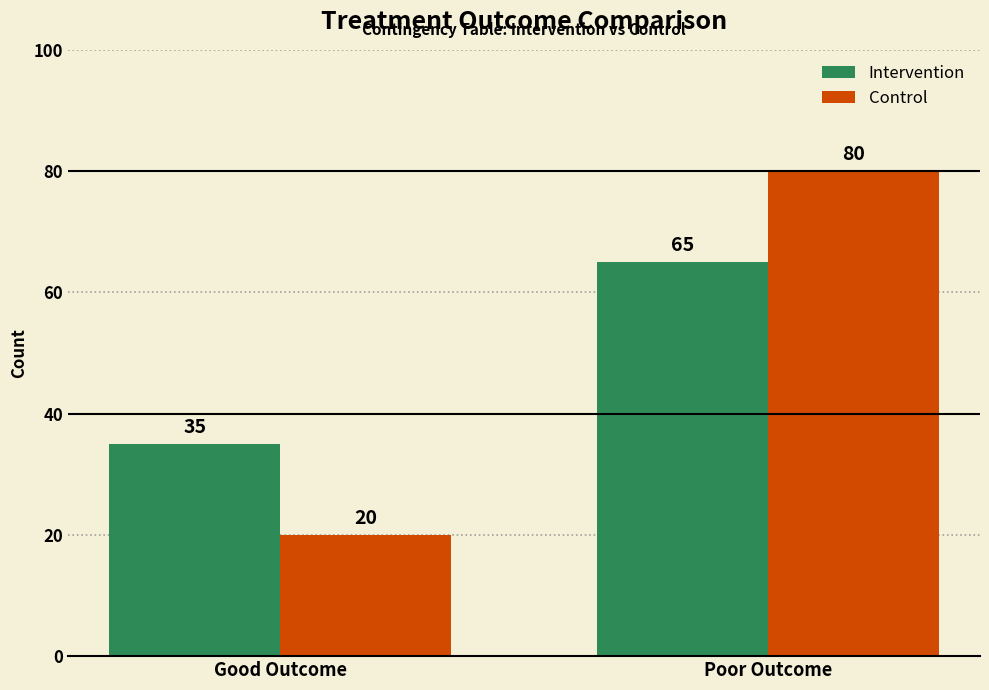

What is the label of the 2nd bar from the right?

Good Outcome